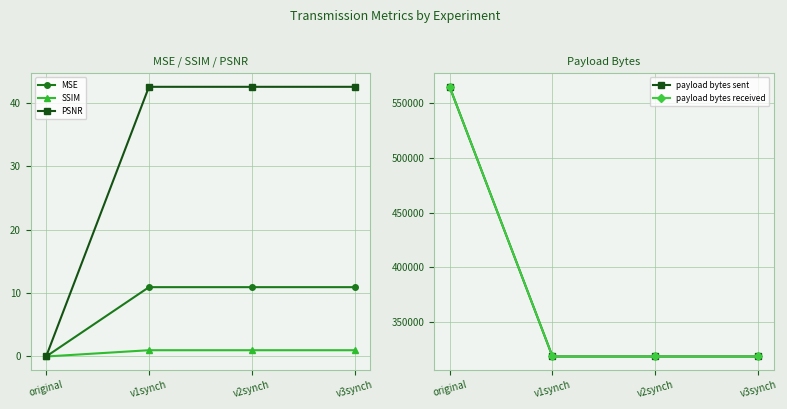

True or false: SSIM and MSE intersect in this chart.

False